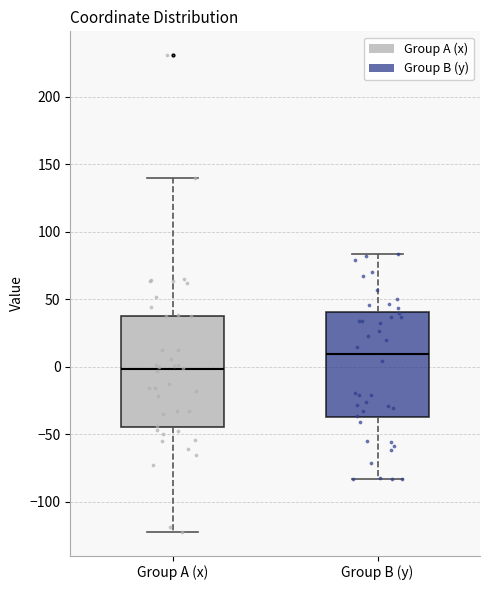

Where is the lower edge of the box for Group B (y) on the y-axis? The values are not printed on the chart, so give them approximately, as read against the axis.

-40